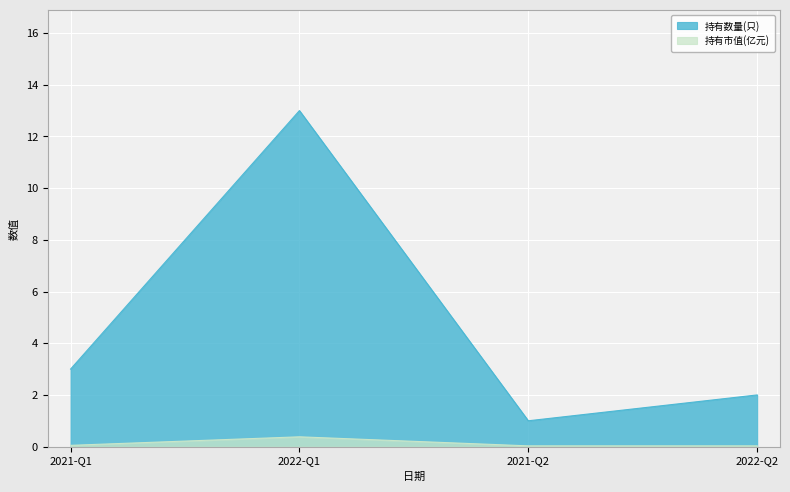

Which series has the widest spread of values?

持有数量(只)